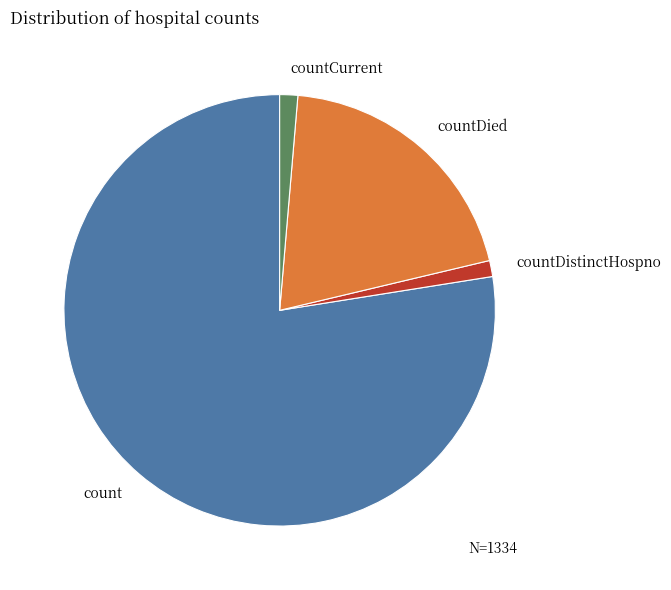

Which slice represents more than half of the pie?

count